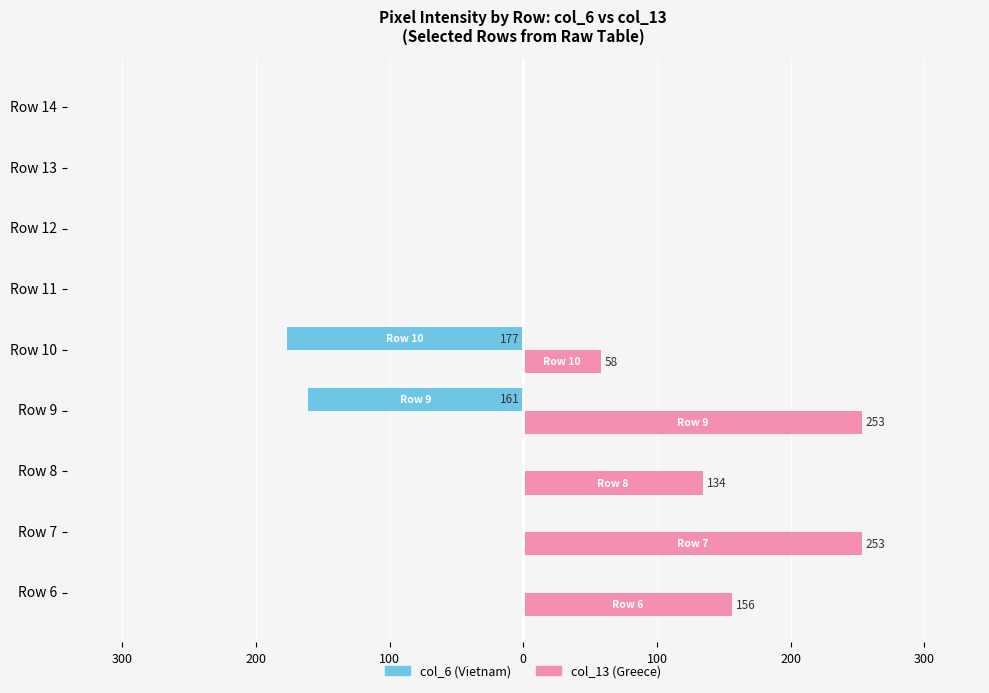

What are all the series names shown in the legend?

col_6 (Vietnam), col_13 (Greece)